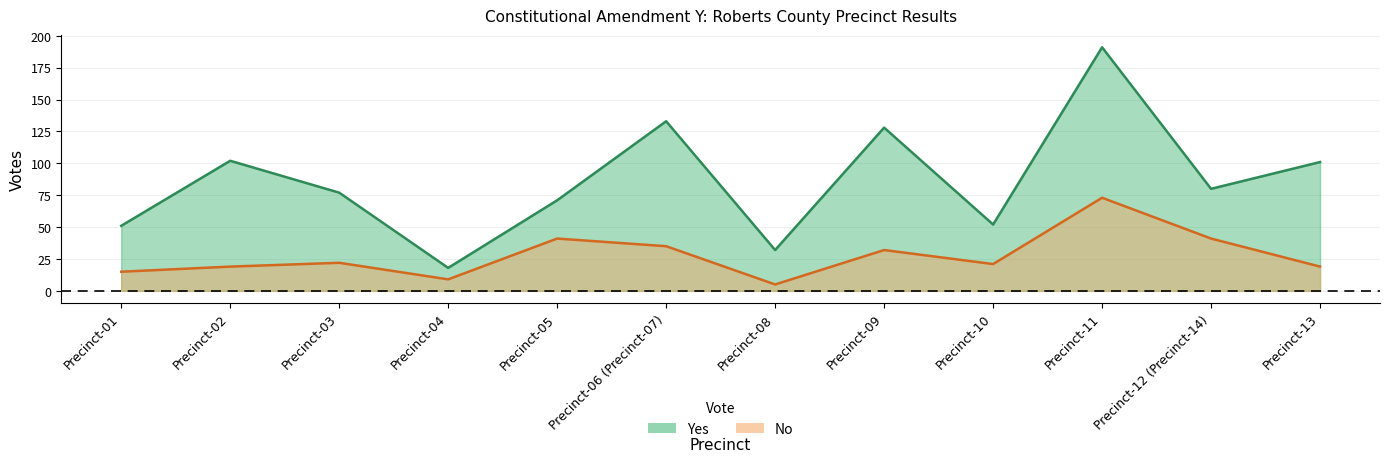

What is the average value of the Yes series?

86